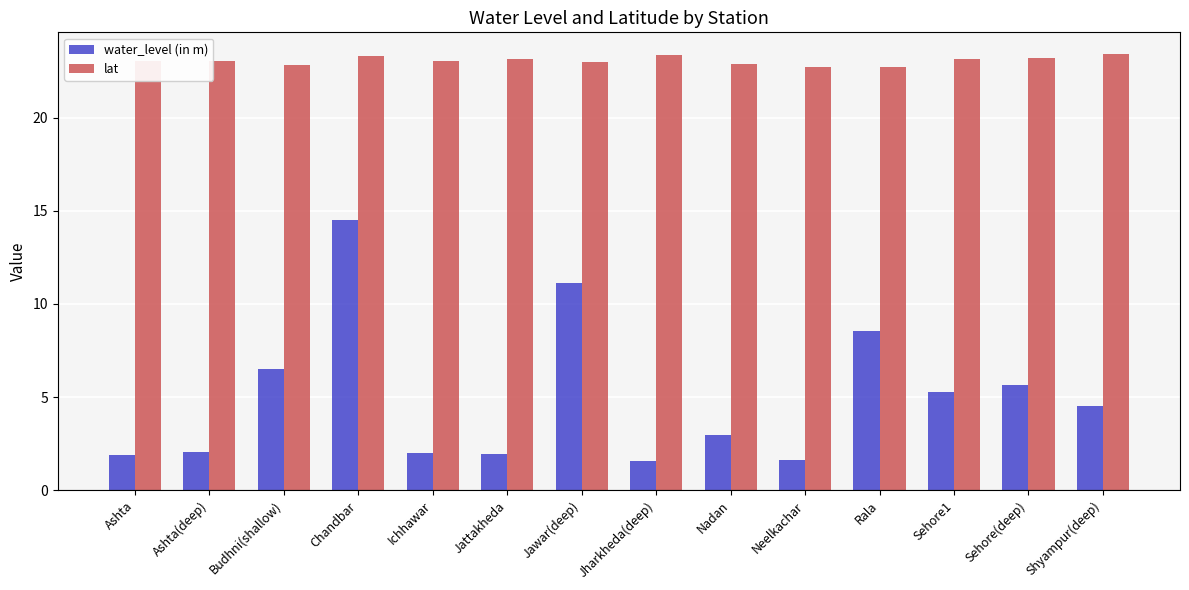

Rank the series by their maximum value, from highest to lowest.

lat, water_level (in m)